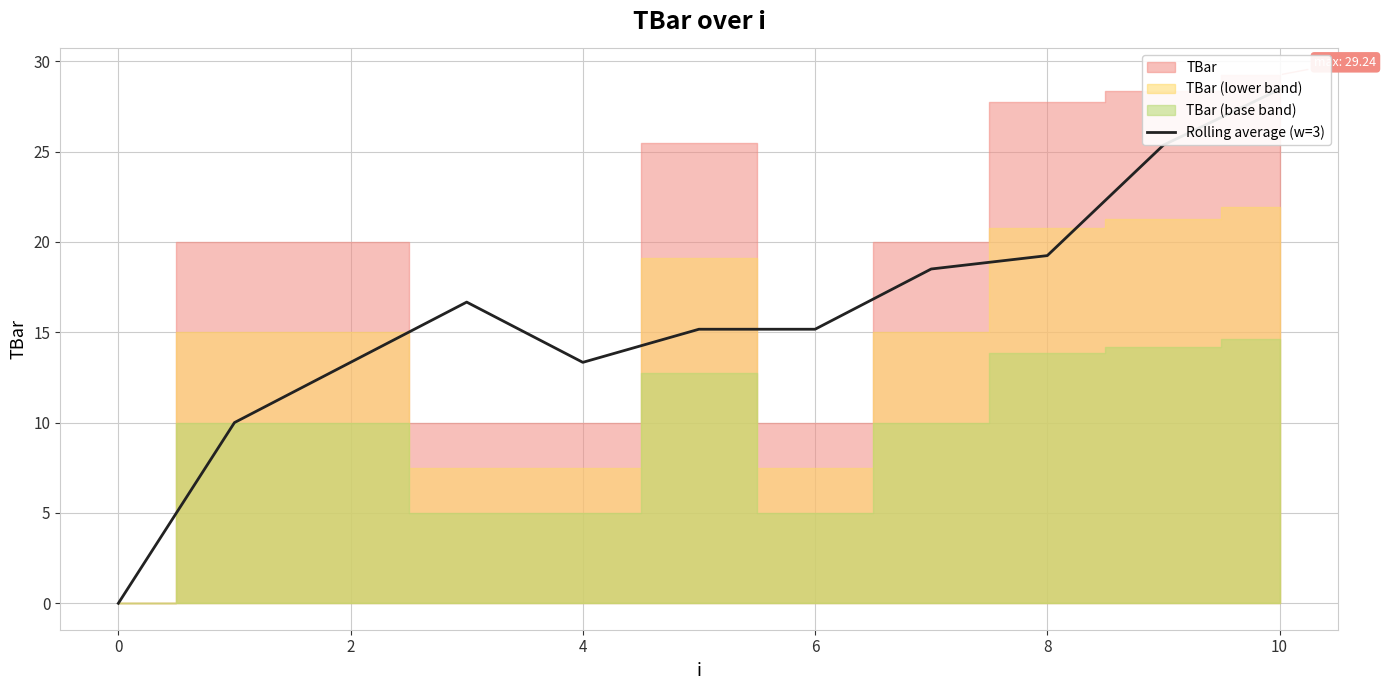

What is the average value?

15.9